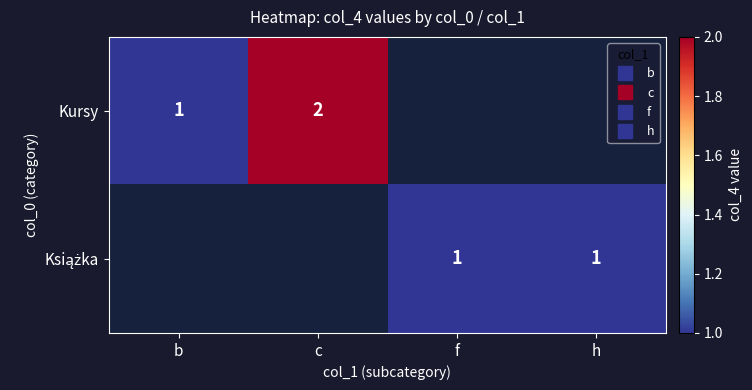

What is the lowest value of the Kursy series?

1.0